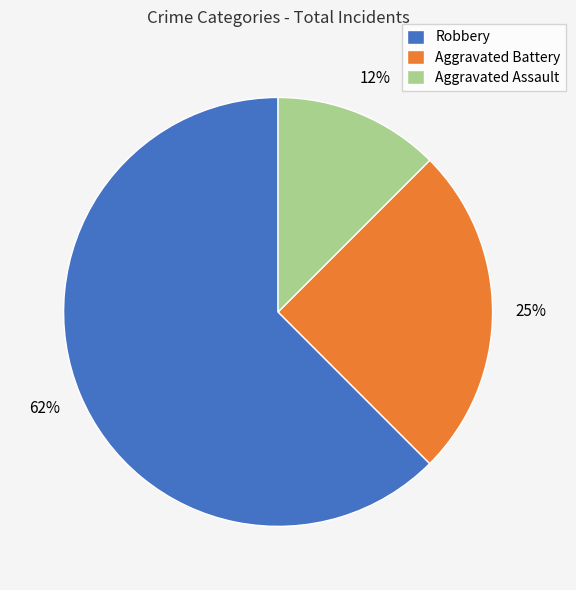

To the nearest percent, what is the average slice percentage?

33%